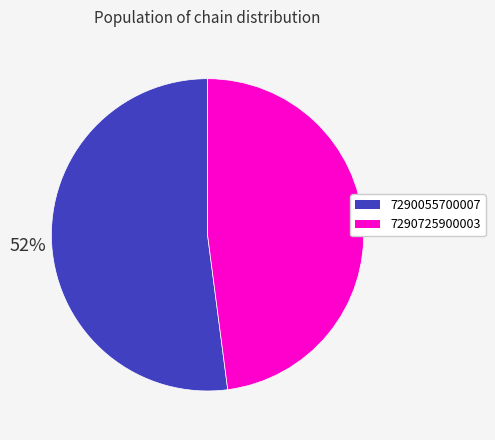

The 7290055700007 slice represents 52% of the pie. True or false?

True